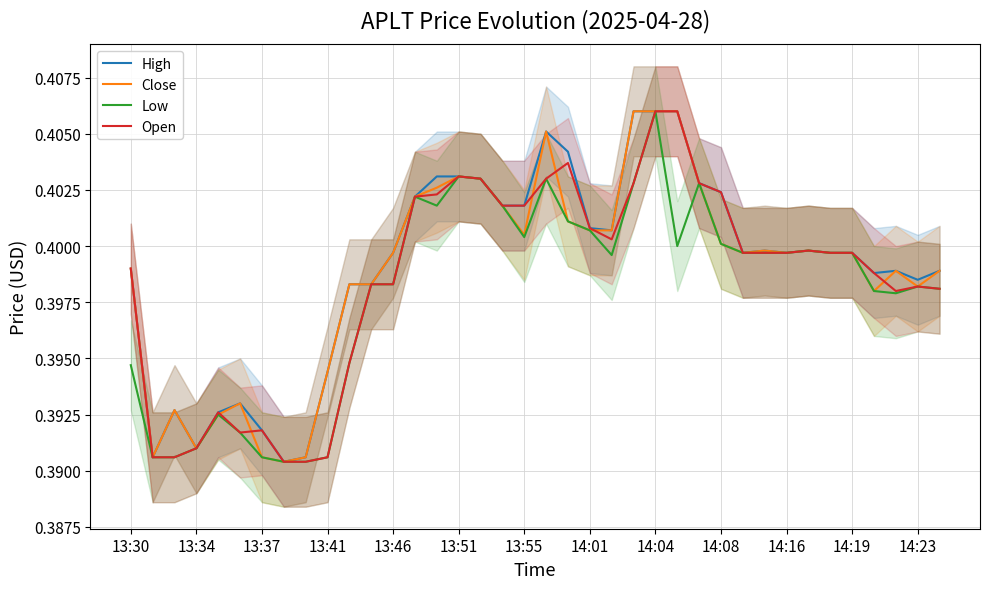

How many categories are shown in the chart?

38